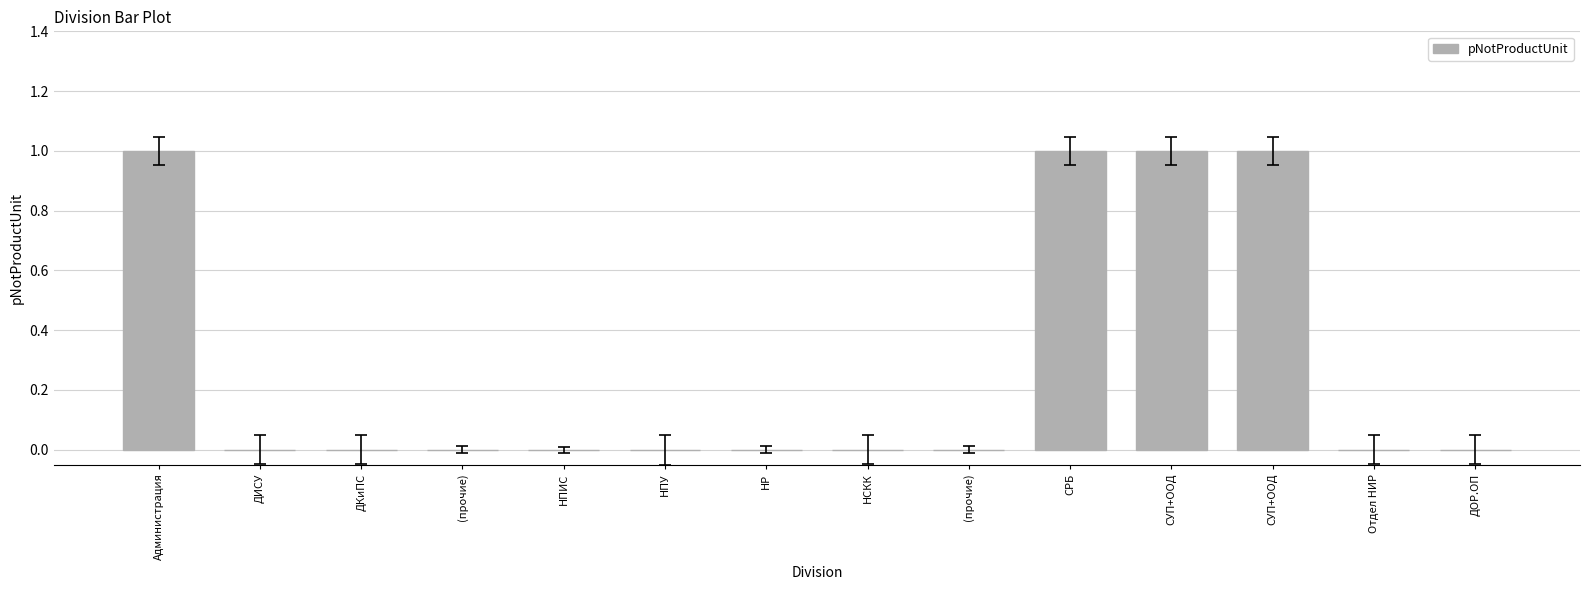

How many series are shown in this chart?

1